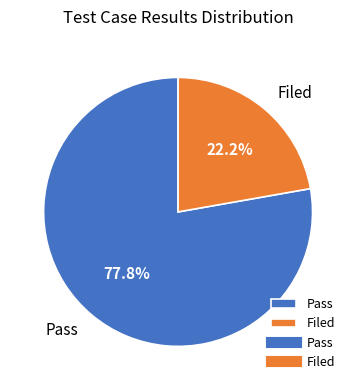

To the nearest percent, what percentage of the pie is Filed?

22%